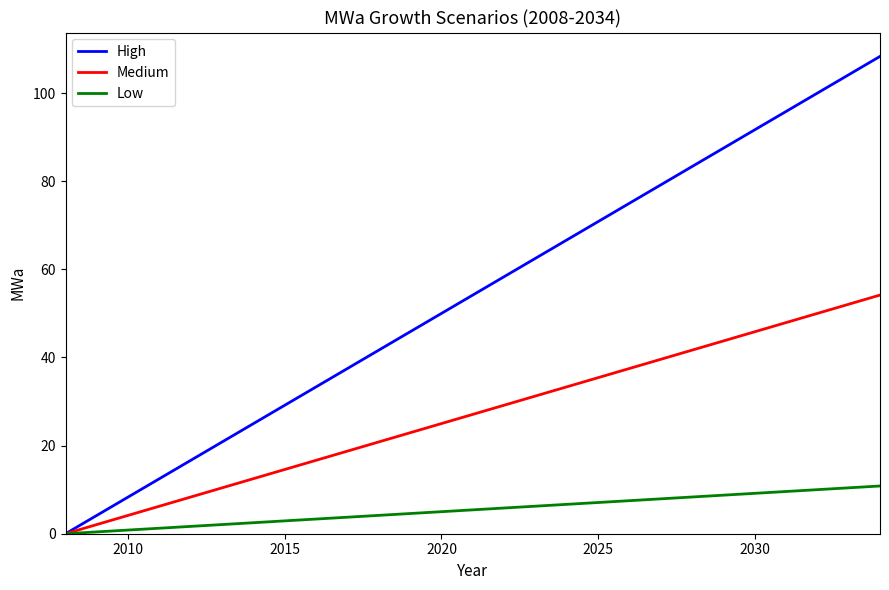

Which series has the widest spread of values?

High